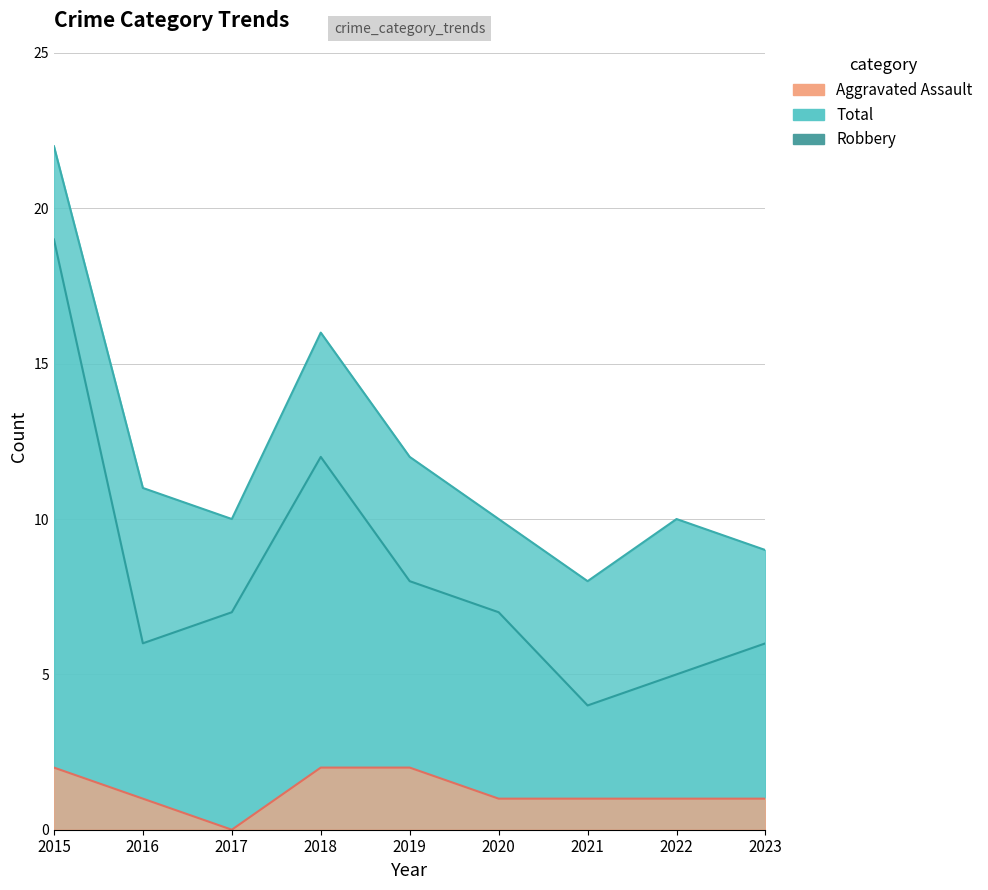

What is the difference between the Total values at 2023 and 2020?

1